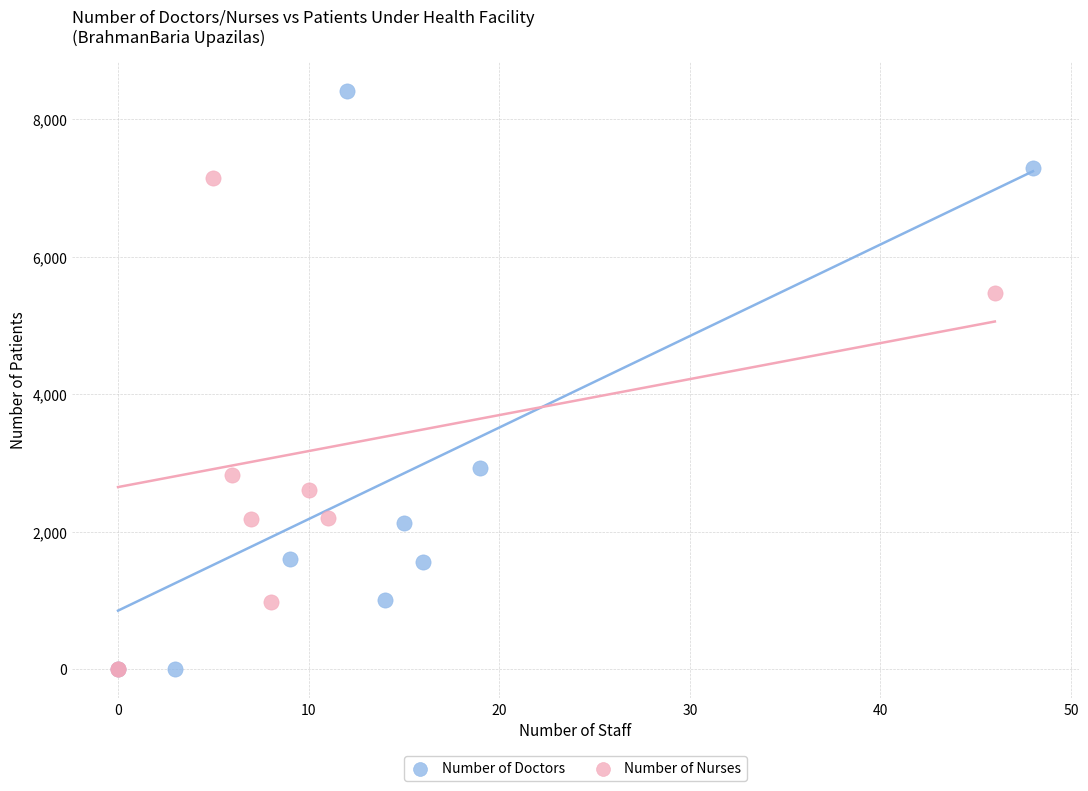

Which series has the largest Y range (max minus min)?

Number of Doctors